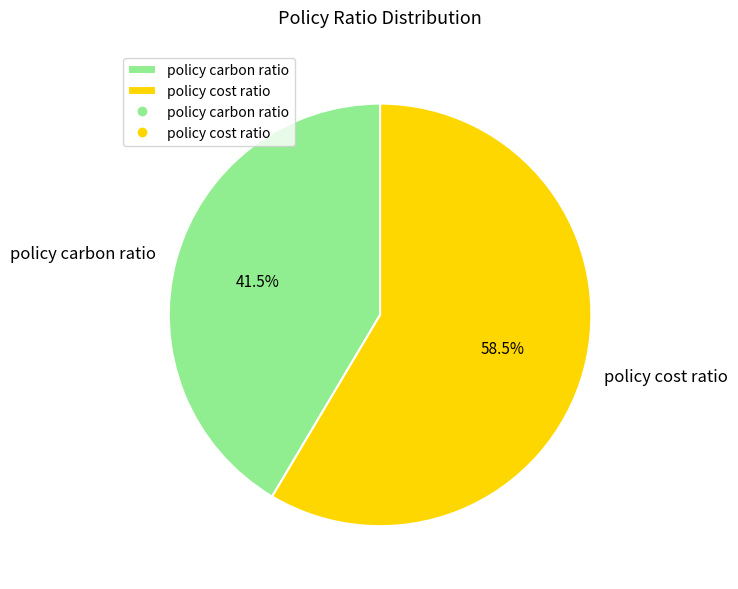

Which slice is the smallest?

policy carbon ratio